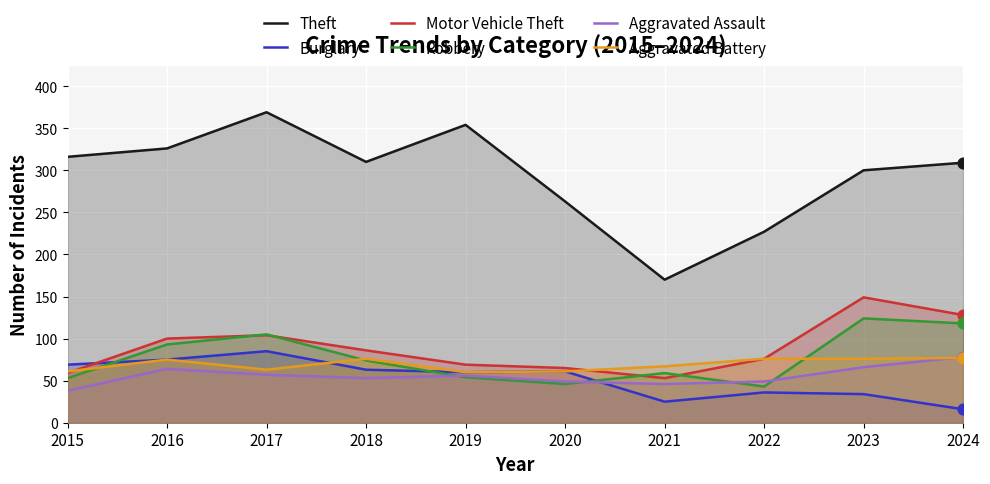

Which series contains the lowest Y value?

Burglary